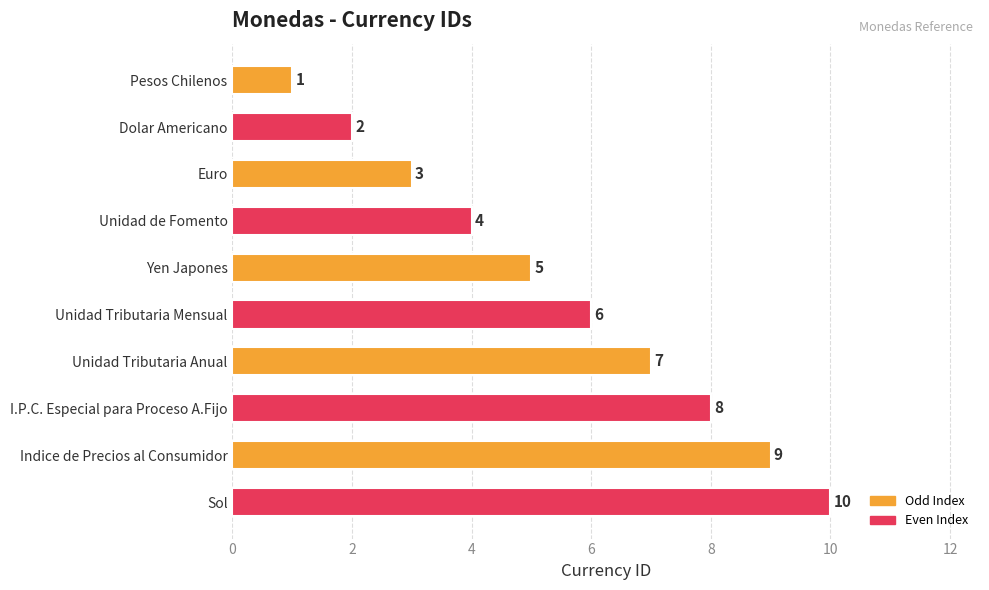

What is the change in value from Unidad Tributaria Anual to Indice de Precios al Consumidor?

+2